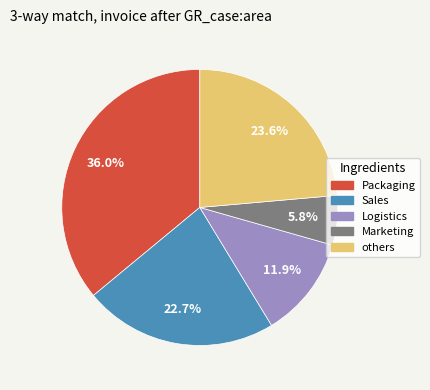

Rank the categories by value from lowest to highest.

Marketing, Logistics, Sales, others, Packaging